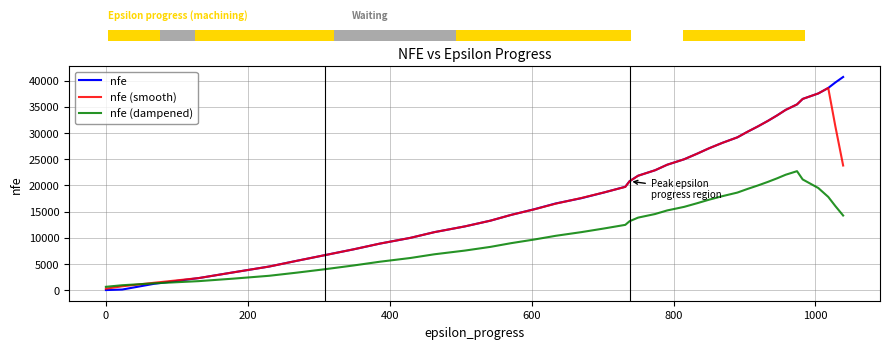

What is the maximum value shown in the chart?

40687.0